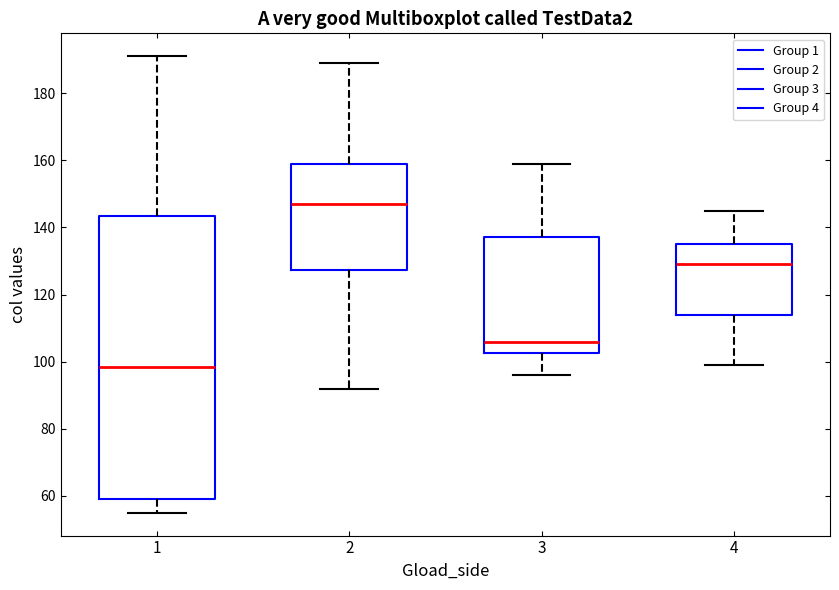

Reading left to right, transcribe this box plot: for each box, give where its median line is, the range the box spans, and where its two whiskers end, as read against the y-axis. The values are not printed on the chart, so give them approximately, as read against the axis.

1: median 98, box 60 to 144, whiskers 56 to 192
2: median 148, box 128 to 160, whiskers 92 to 190
3: median 106, box 102 to 138, whiskers 96 to 160
4: median 130, box 114 to 136, whiskers 100 to 146